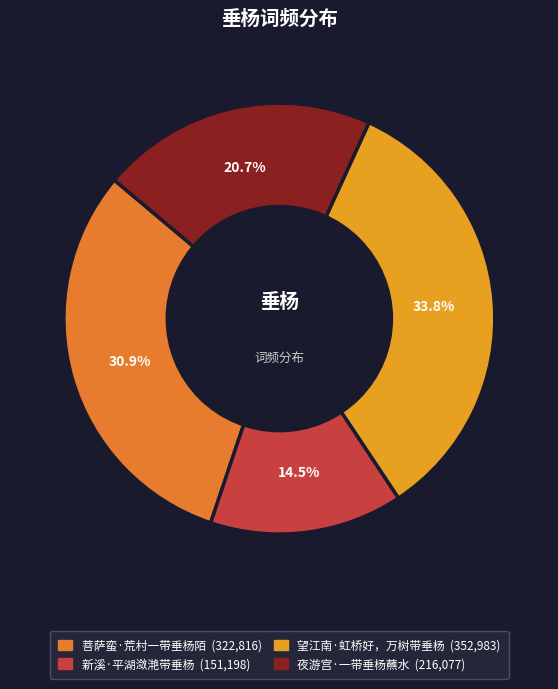

Count the number of slices in the pie.

4